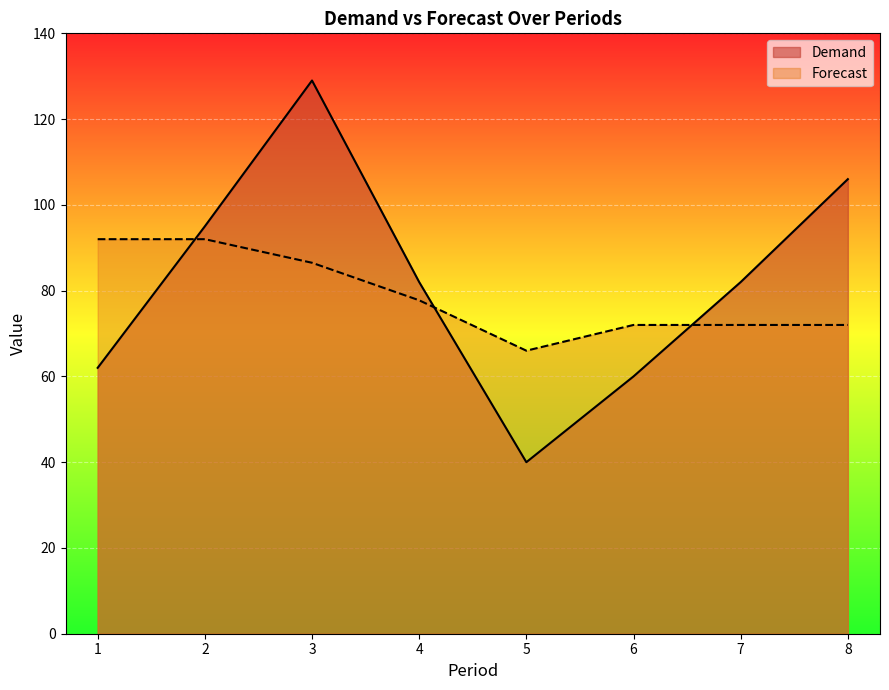

Which category has the highest value across all series?

3